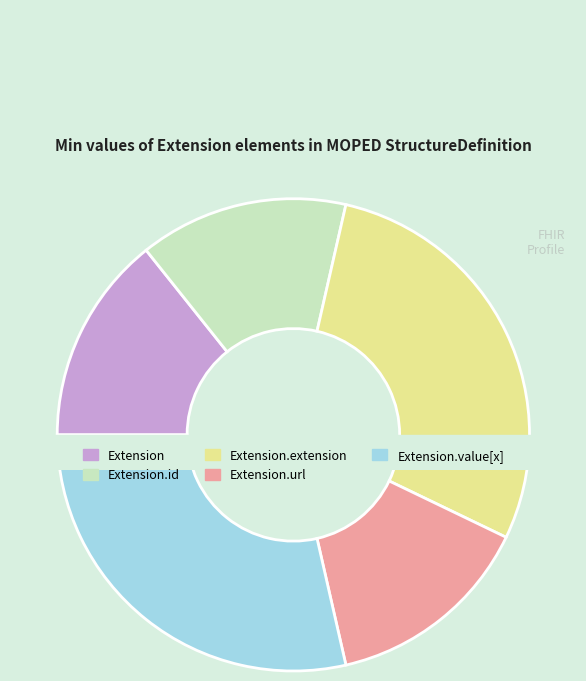

Which slice is the largest?

Extension.extension